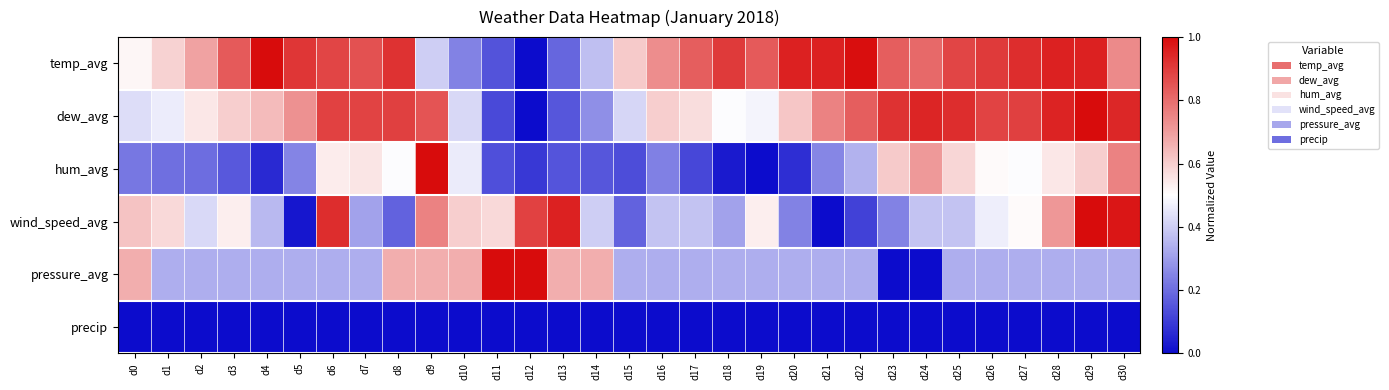

Which label corresponds to the smallest value in the chart?

d12